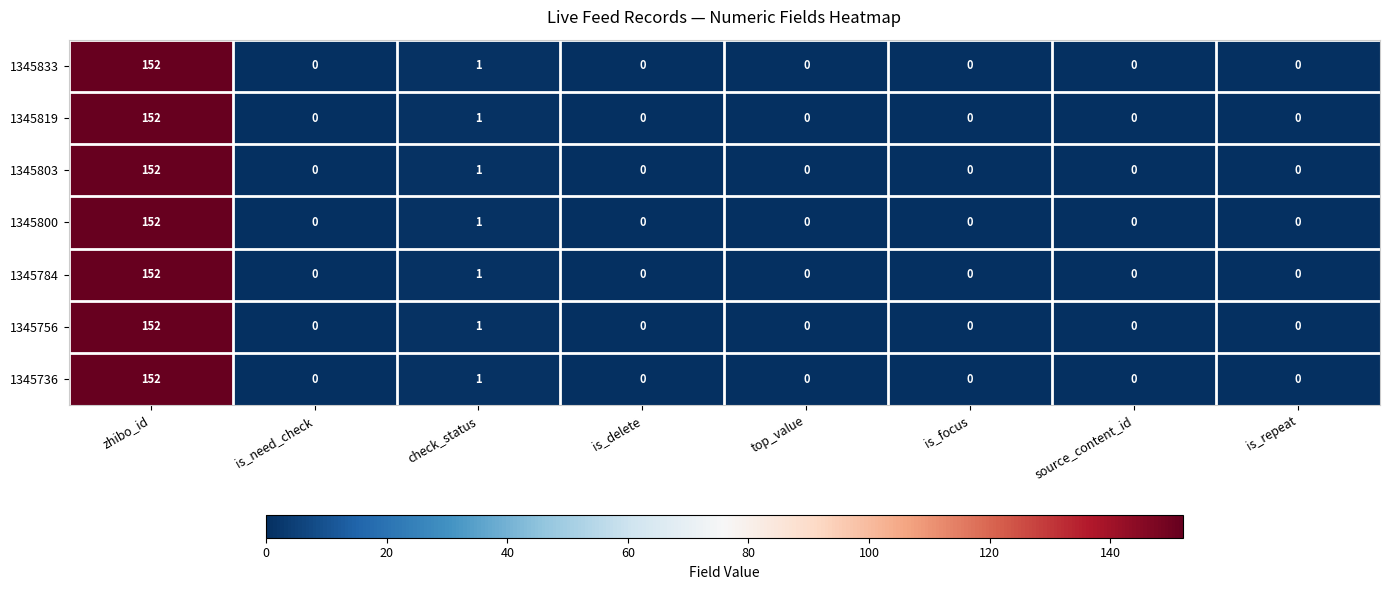

What is the sum of all 1345800 values?

153